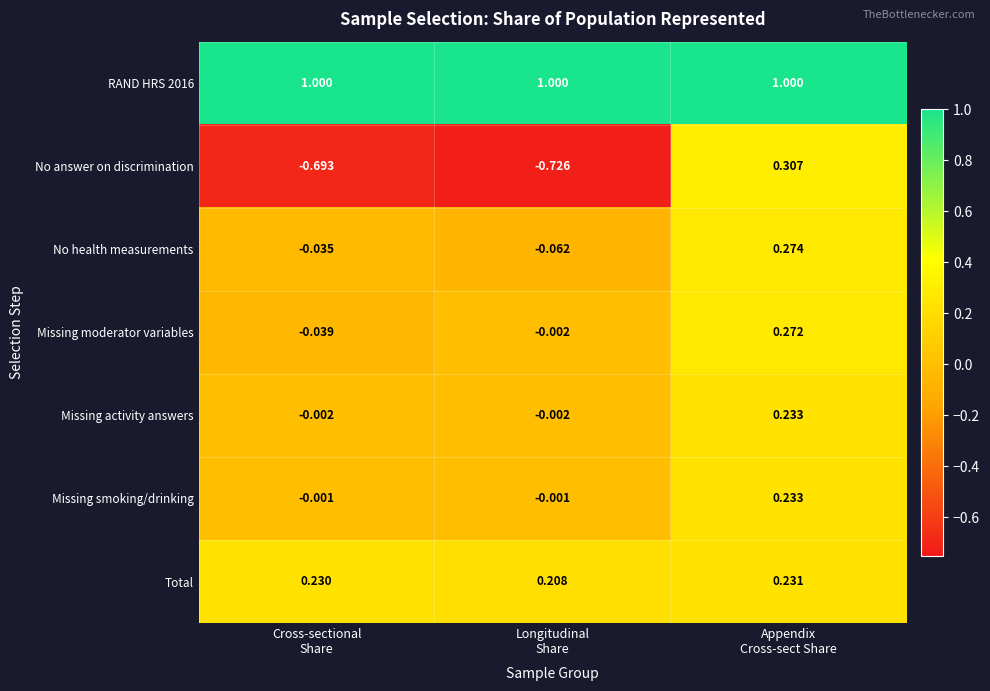

How many data points in Missing moderator variables are above 0?

1